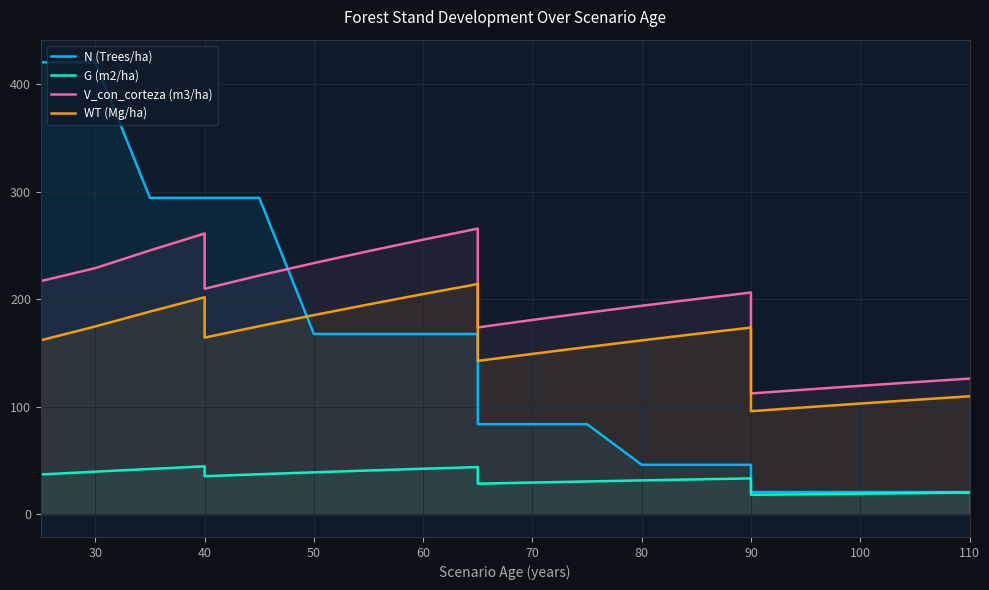

What is the minimum value for G (m2/ha)?

18.2